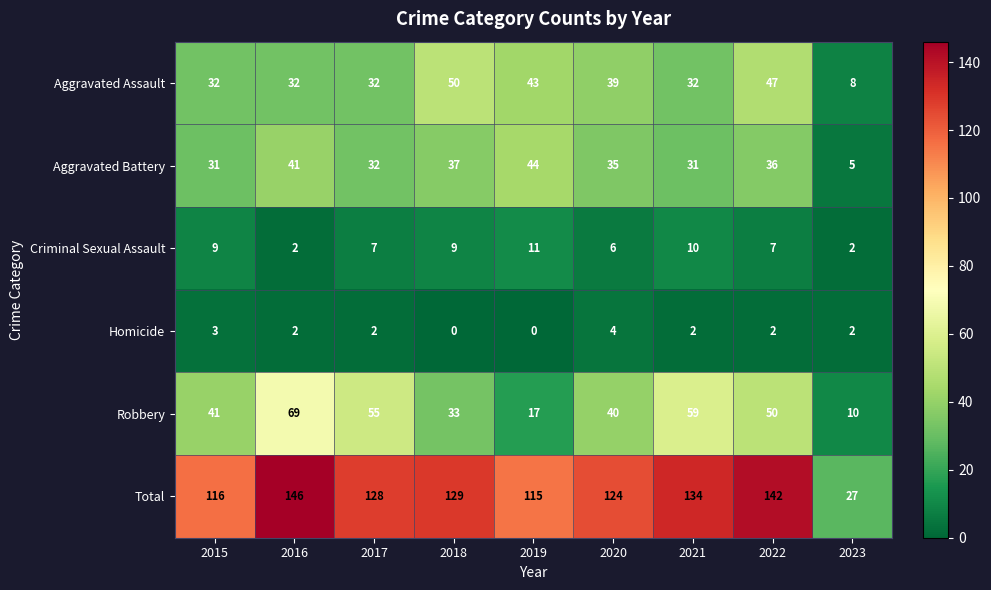

List the series in order of their peak value, lowest first.

Homicide, Criminal Sexual Assault, Aggravated Battery, Aggravated Assault, Robbery, Total